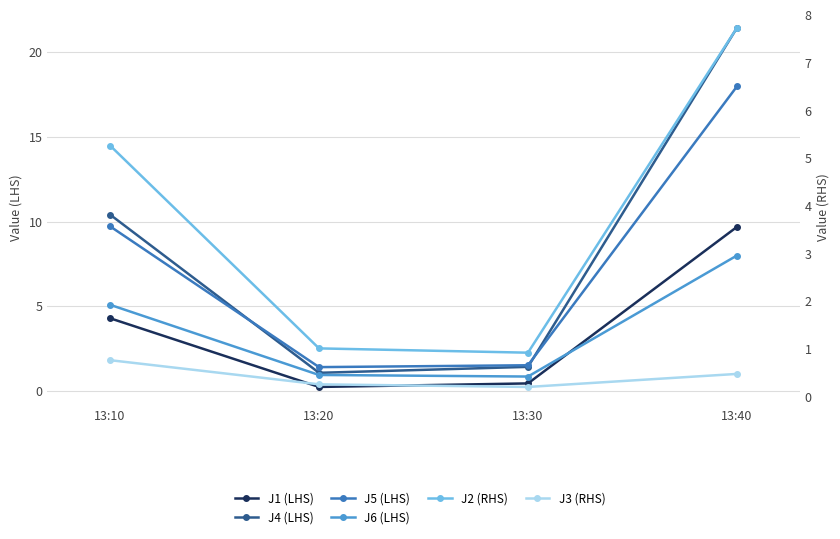

What is the difference between the maximum and minimum values in the J3 (RHS) series?

0.6